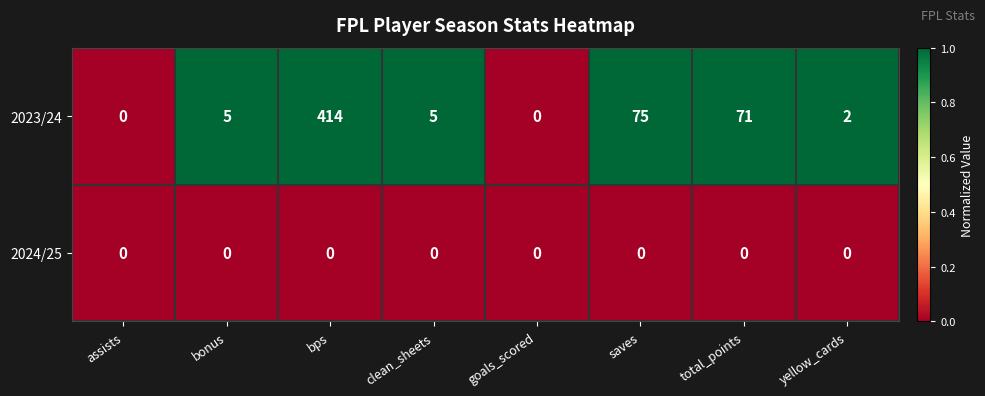

Which series has the largest range (max minus min)?

2023/24